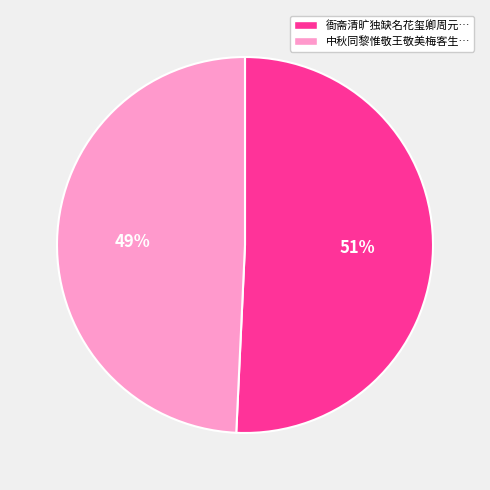

To the nearest percent, what is the average slice percentage?

50%